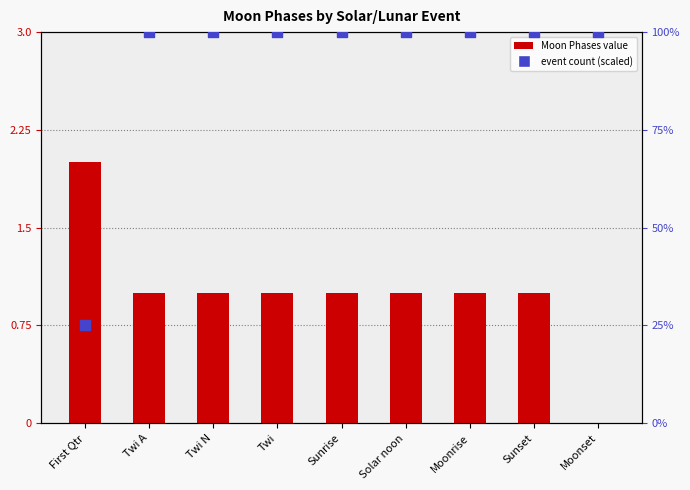

Which series has the widest spread of Y values?

event count (scaled)